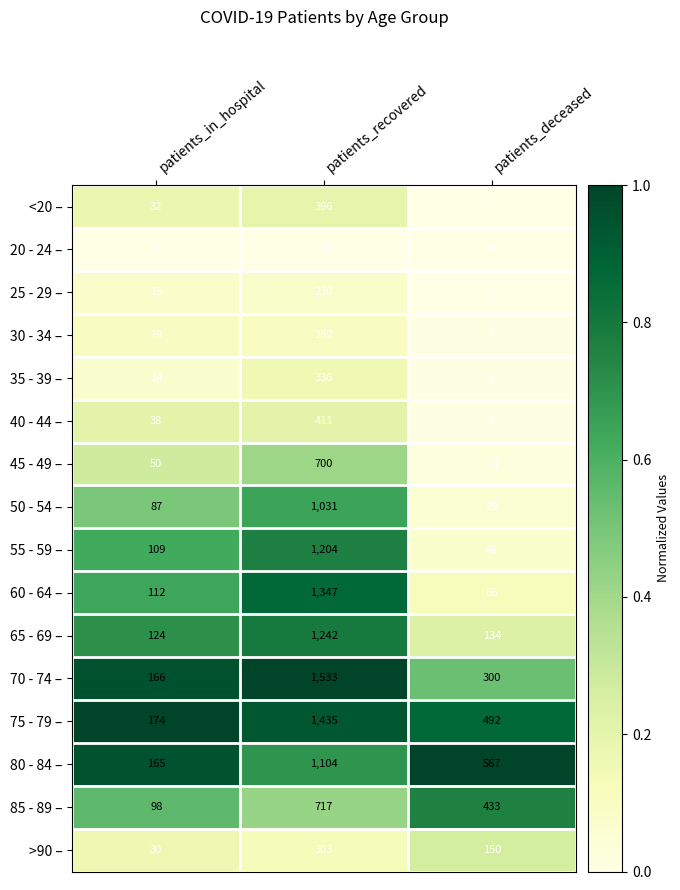

The value of 55 - 59 – at patients_in_hospital is 66. True or false?

False